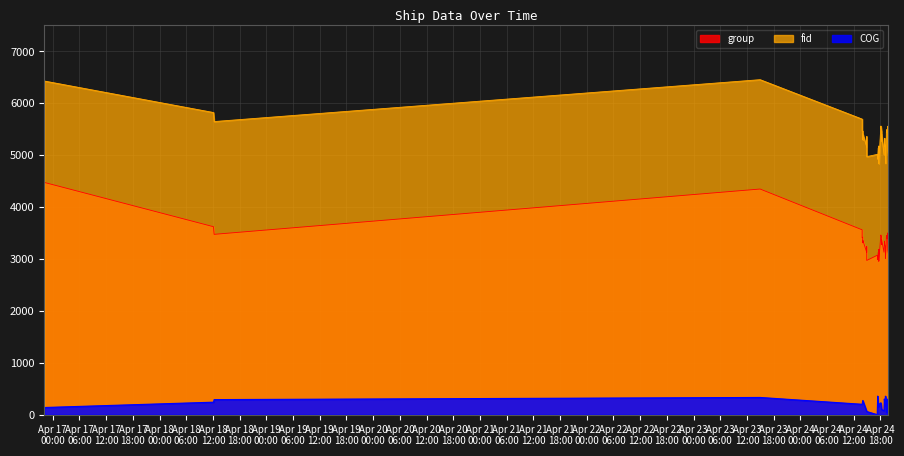

Which series has the largest range (max minus min)?

fid